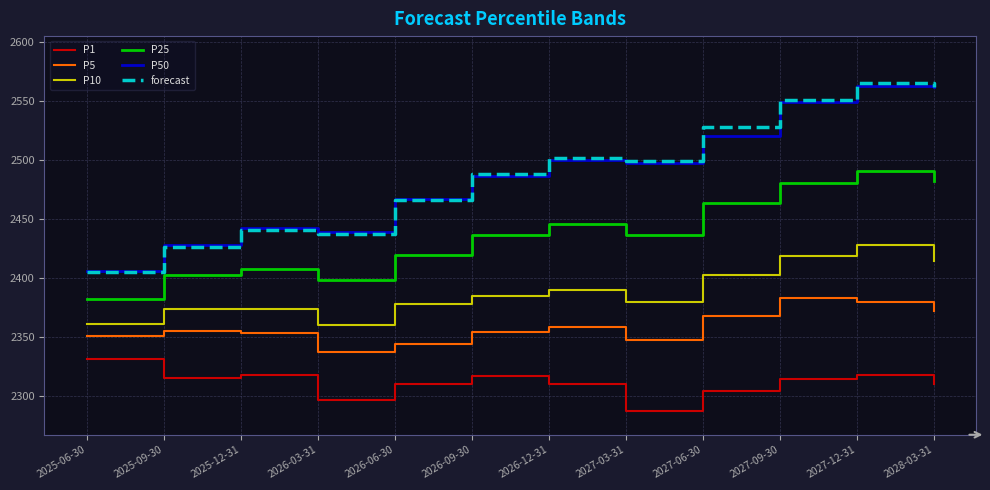

What is the difference between the highest and lowest values at 2026-03-31?

142.5